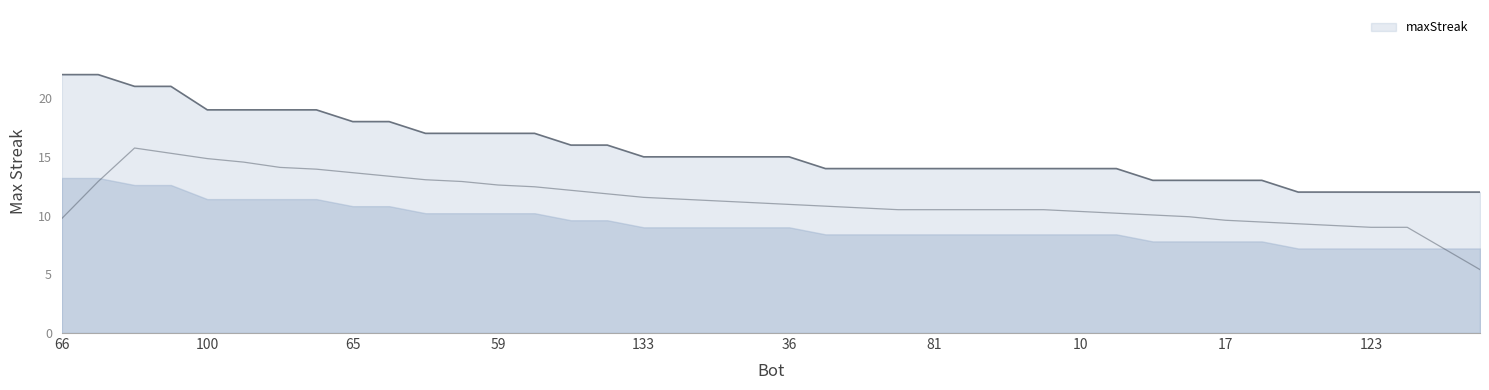

How many lines are shown in the chart?

1